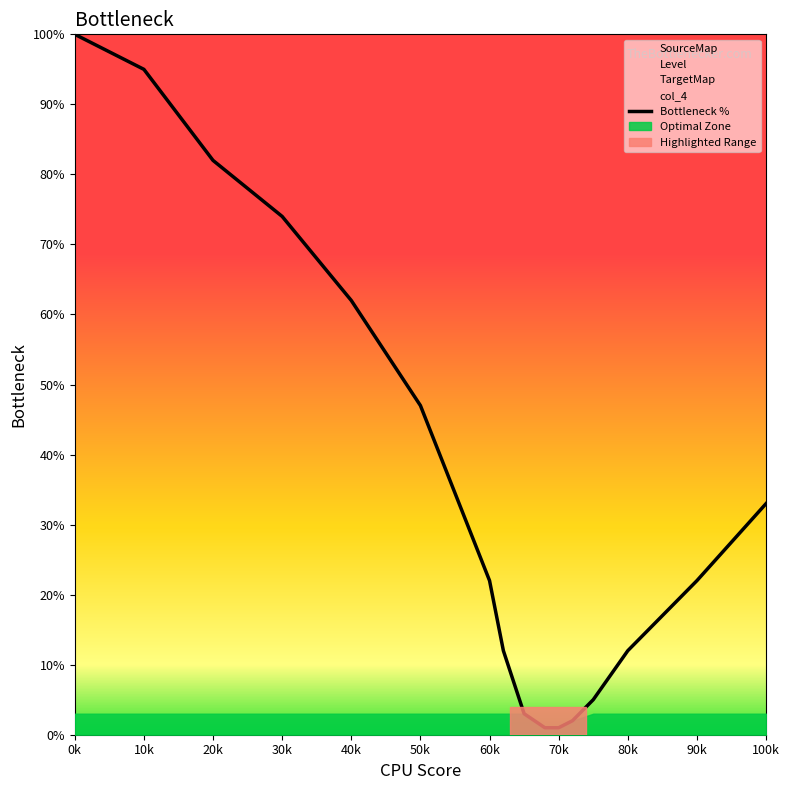

Where does the data first go above 22?

0k